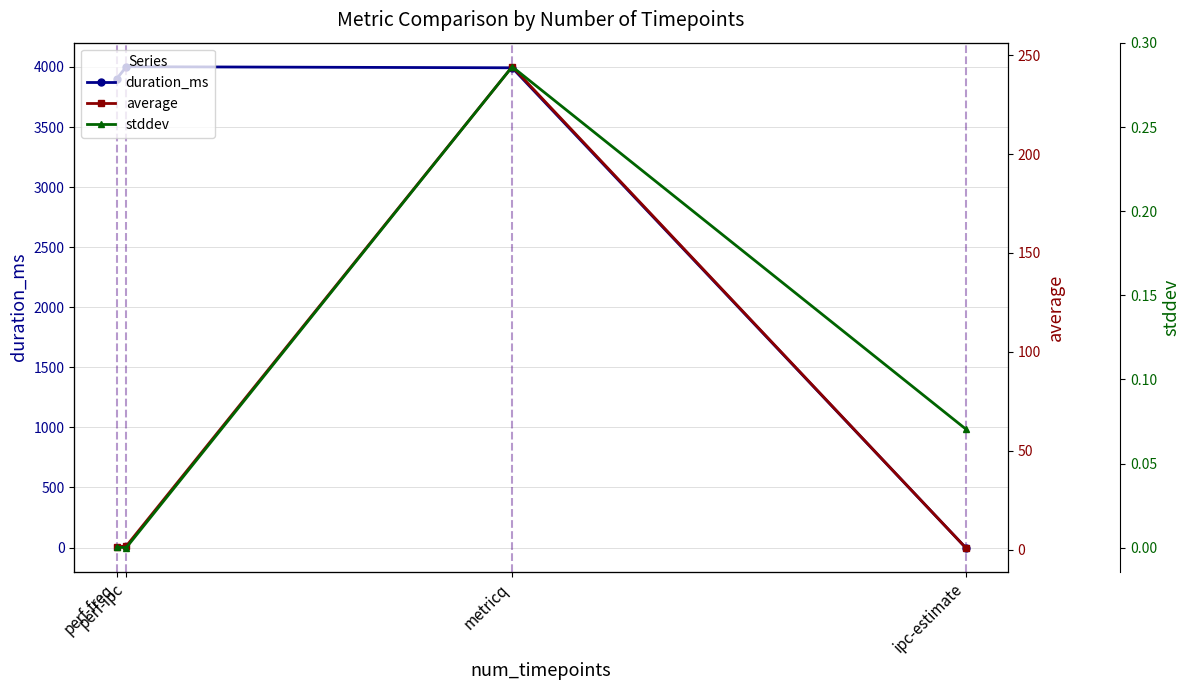

The stddev series shows 0.1 at ipc-estimate. True or false?

True